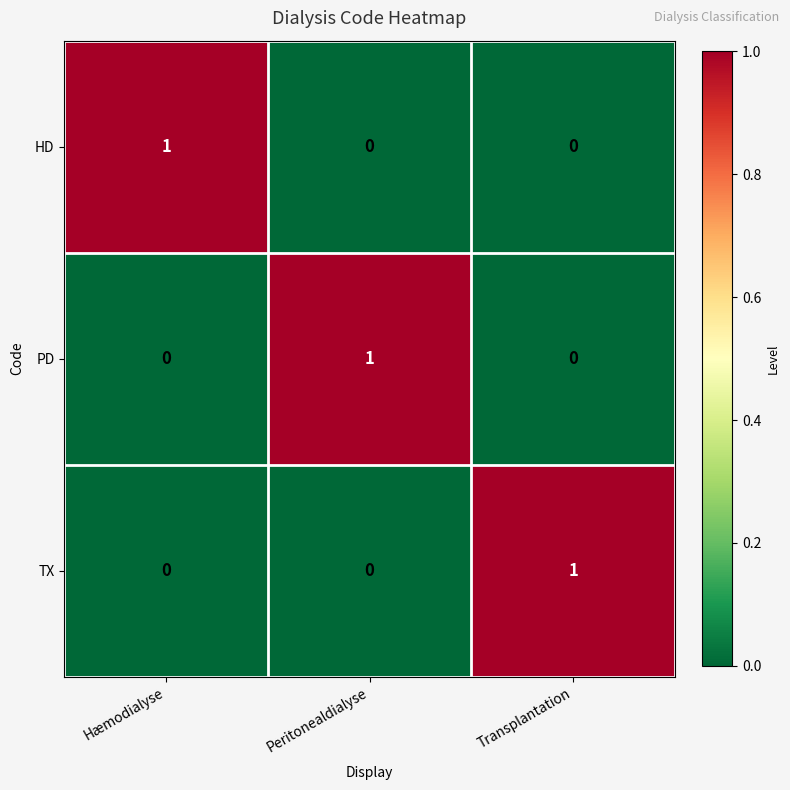

Which category has the highest value in the TX series?

Transplantation